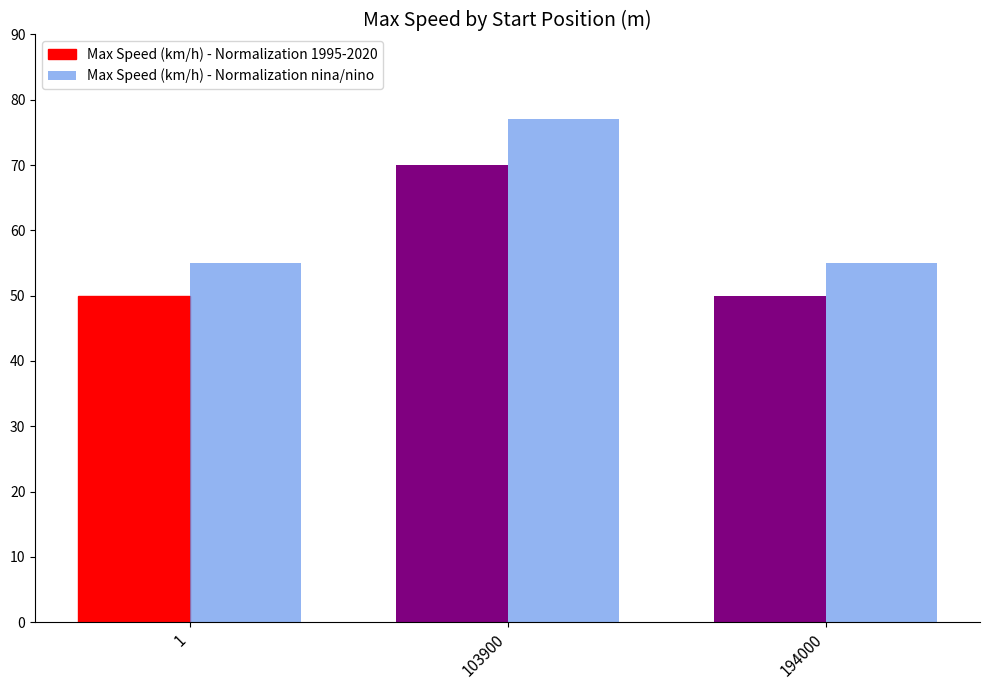

What value does the Max Speed (km/h) - Normalization nina/nino series have at 103900?

77.0